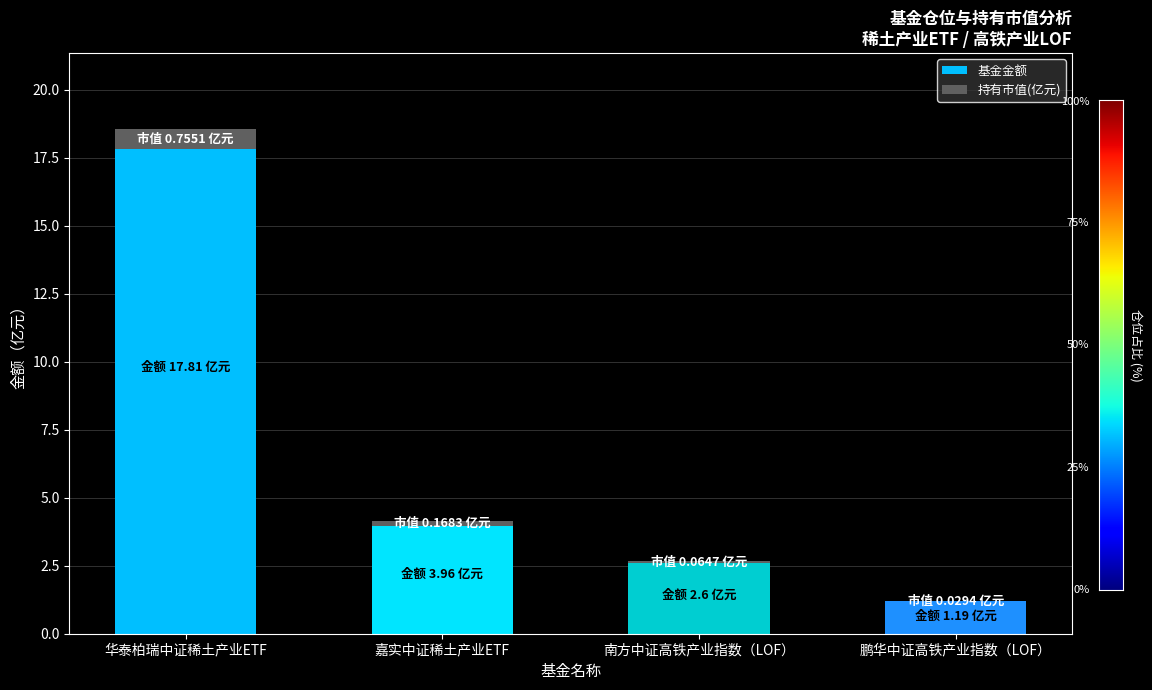

What value does the 基金金额 series have at 华泰柏瑞中证稀土产业ETF?

17.8